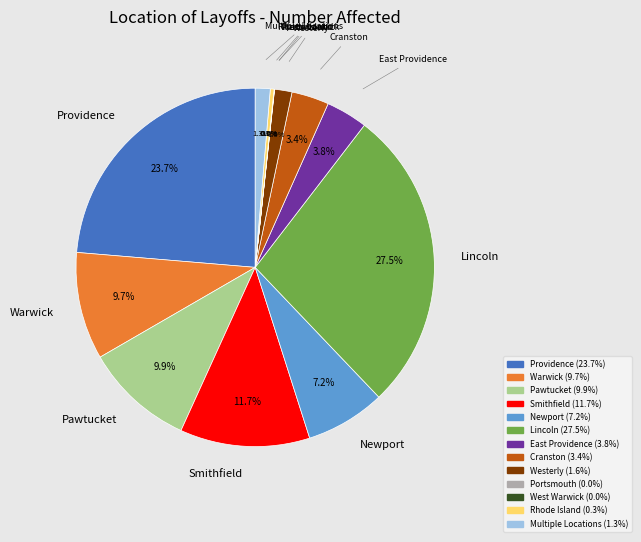

What percentage is the Warwick slice, to the nearest percent?

10%